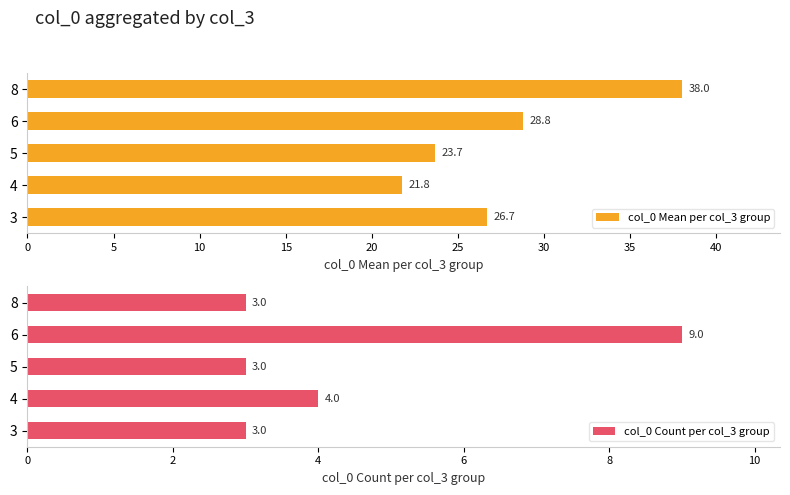

How many groups of bars are there?

5